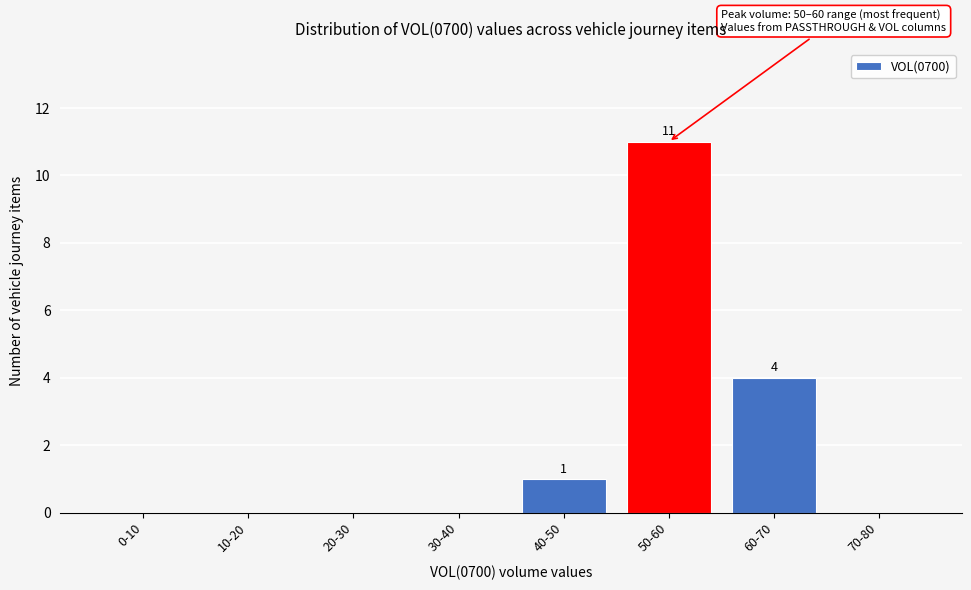

Reading left to right, what are all the values shown in this chart?

0-10=0	10-20=0	20-30=0	30-40=0	40-50=1	50-60=11	60-70=4	70-80=0